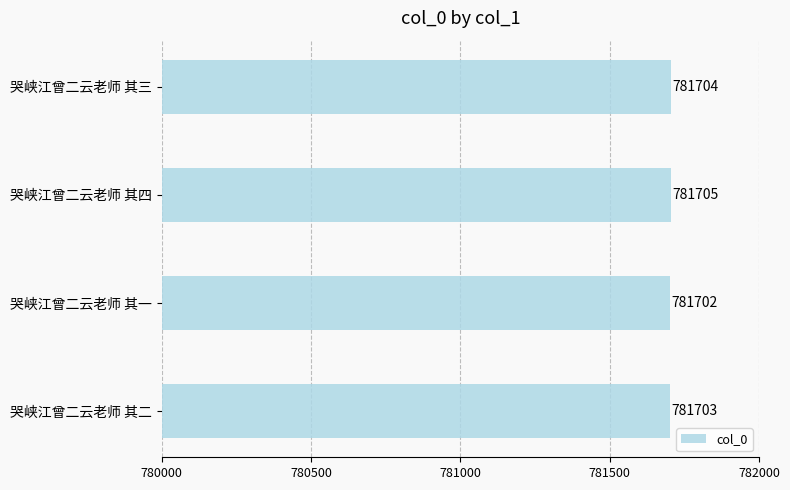

Reading top to bottom, what are all the values shown in this chart?

781704	781705	781702	781703